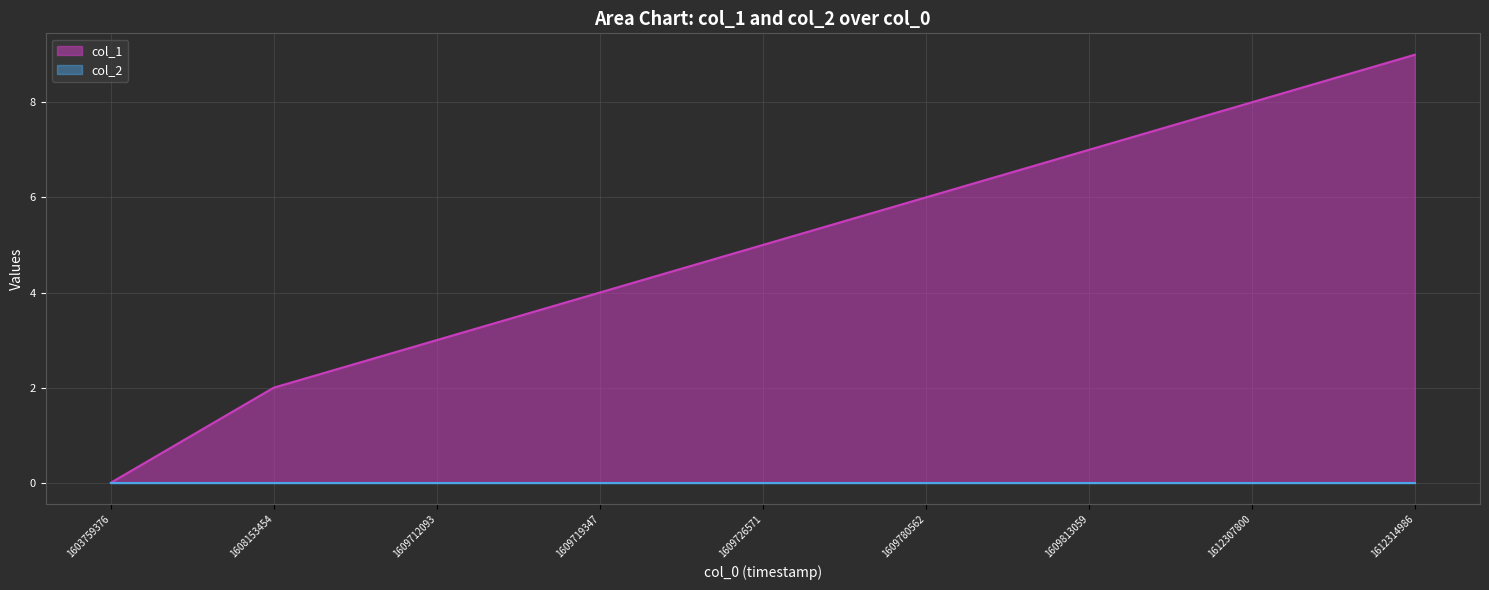

True or false: the data shows 11 at 1609813059.

False